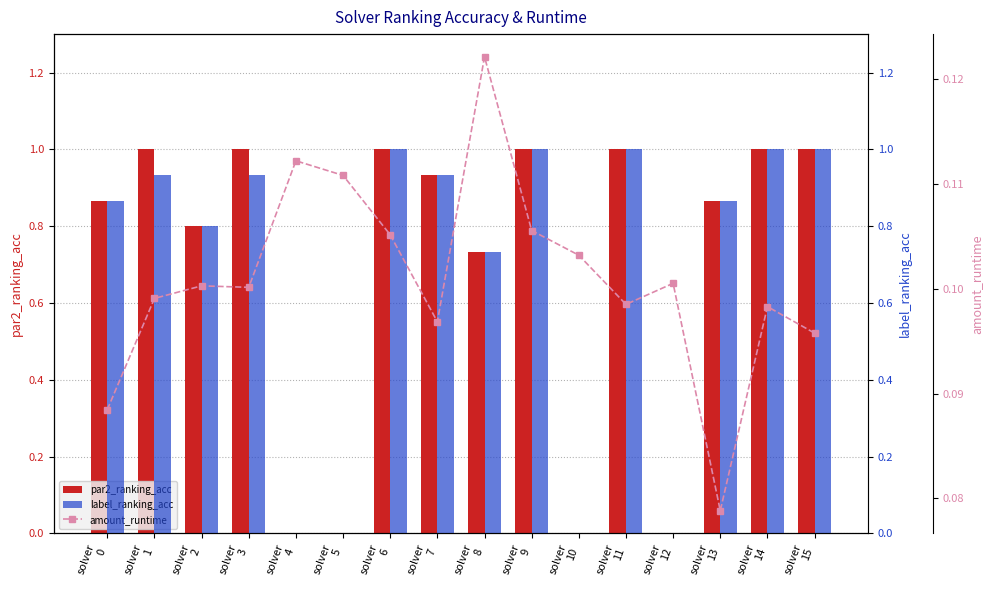

Is the value of amount_runtime at solver
14 greater than the value of label_ranking_acc at solver
10?

Yes